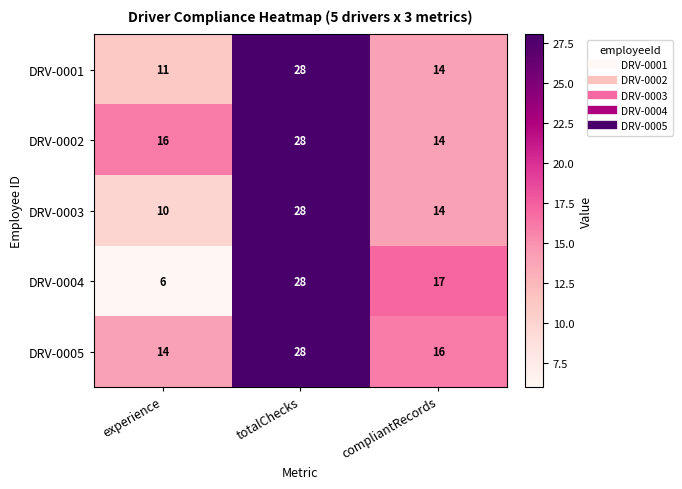

What is the difference between the maximum and second lowest values in the DRV-0003 series?

14